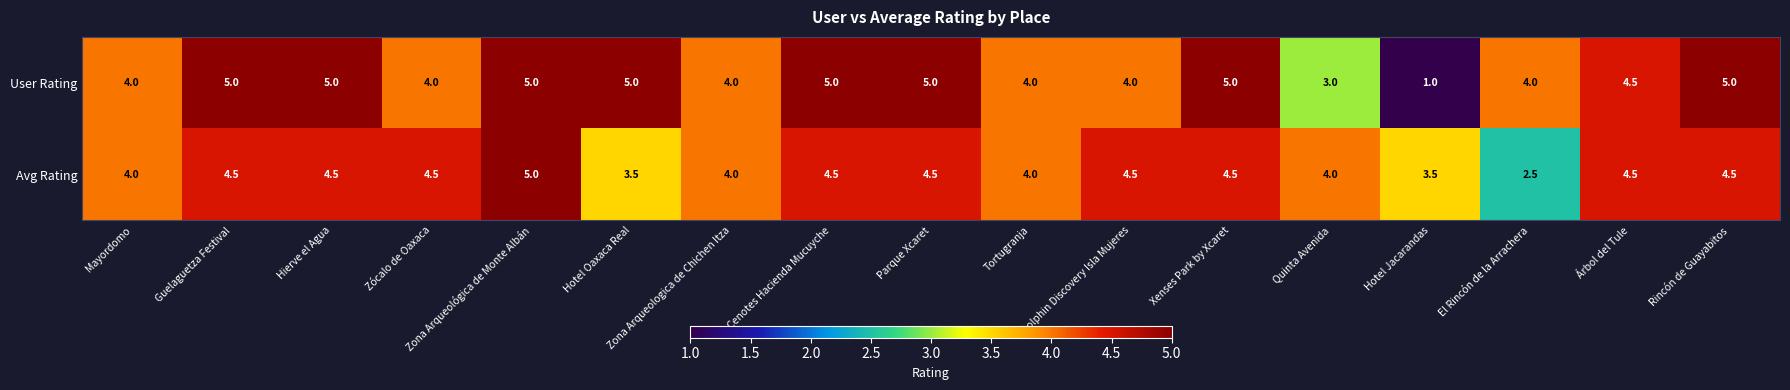

What is the spread (max minus min) of values at Xenses Park by Xcaret?

0.5